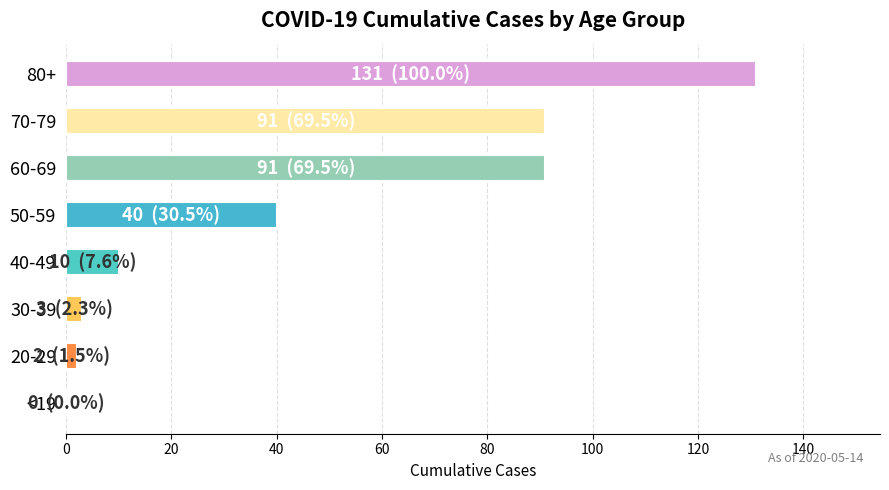

What is the sum of all values?

368